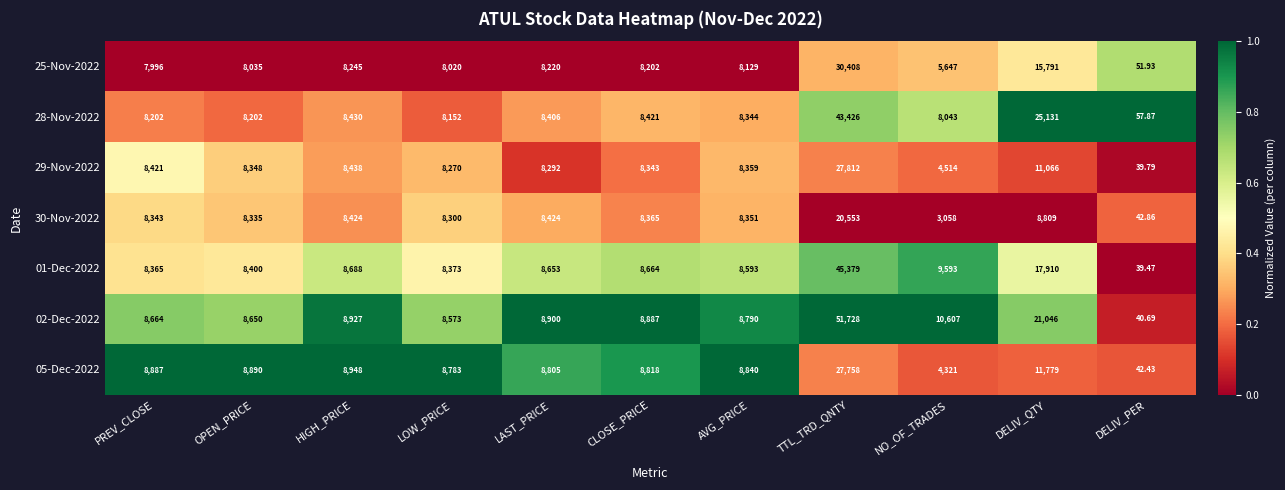

Where is 28-Nov-2022 nearest to the value 21741?

DELIV_QTY